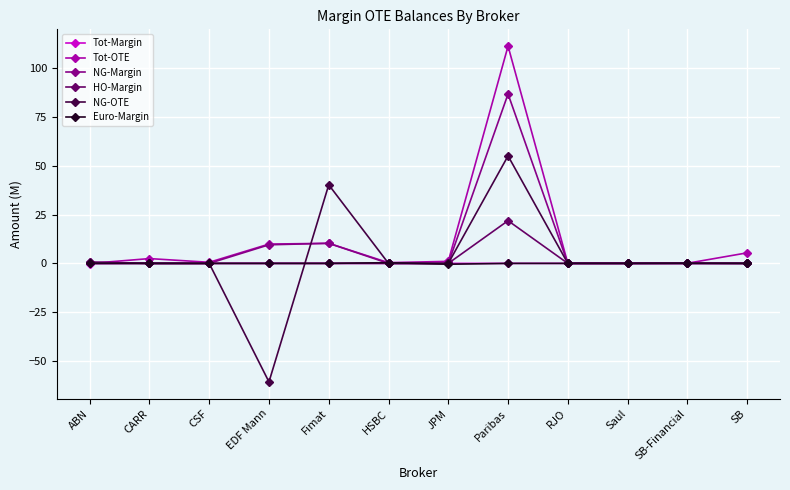

At which label does NG-OTE reach its minimum?

EDF Mann